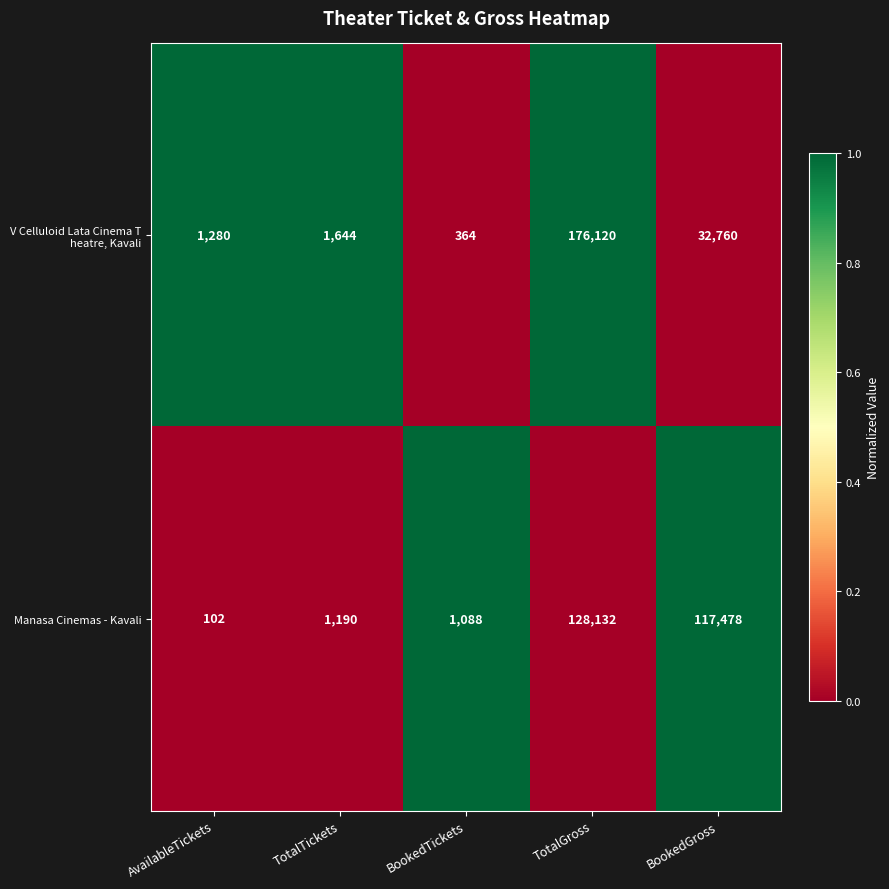

What is the maximum value shown in the chart?

176120